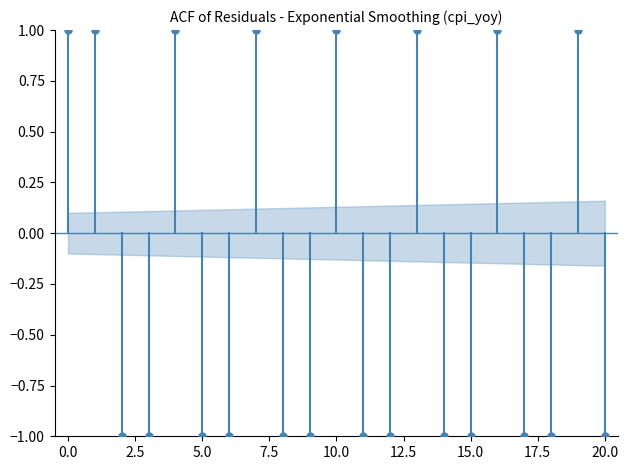

What is the range of Y values (max minus min)?

2.0